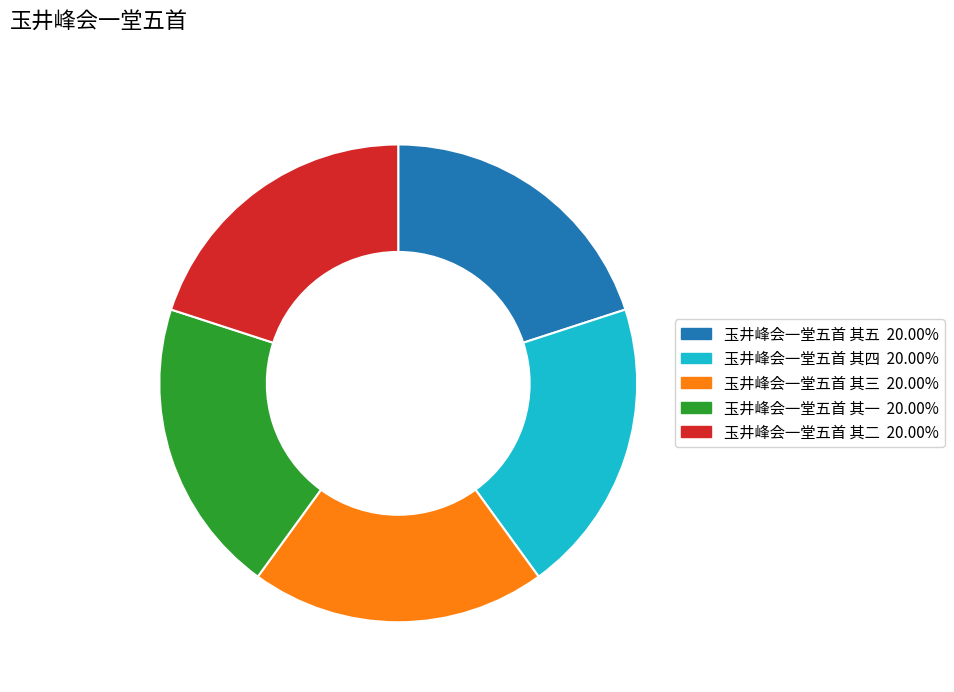

Is there any slice that represents more than half of the pie?

No